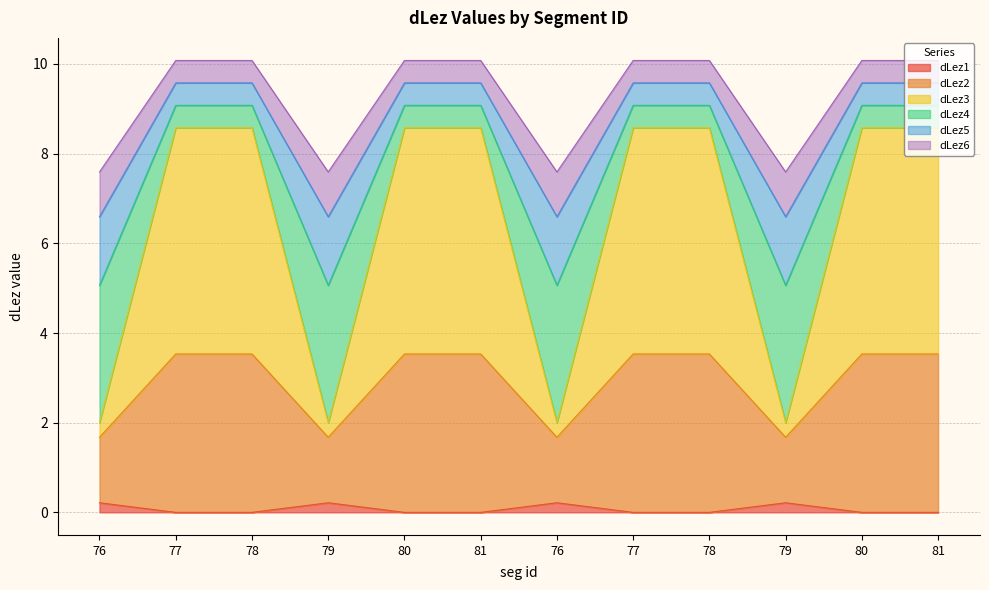

True or false: dLez5 has more than 2 points higher than both neighbors.

False